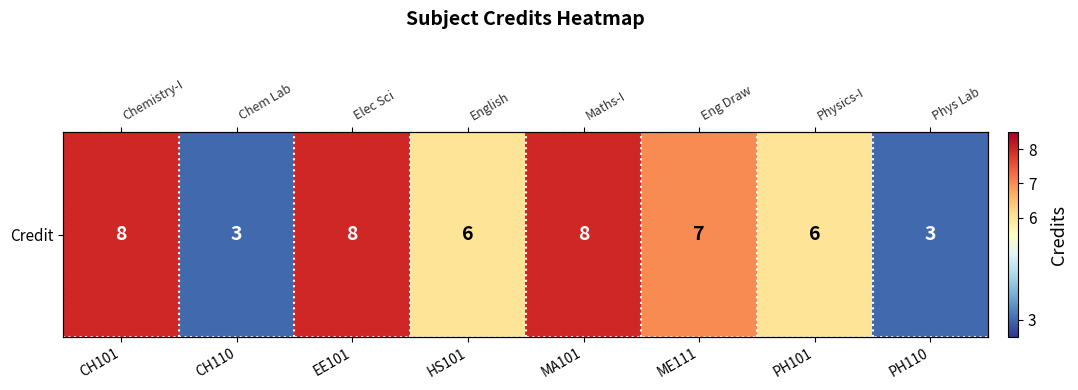

How many values are between 6 and 8?

6